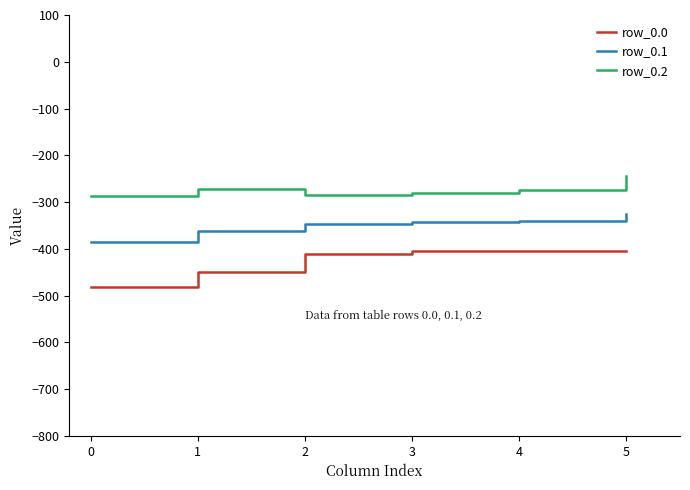

True or false: row_0.1 and row_0.0 cross at least once.

False